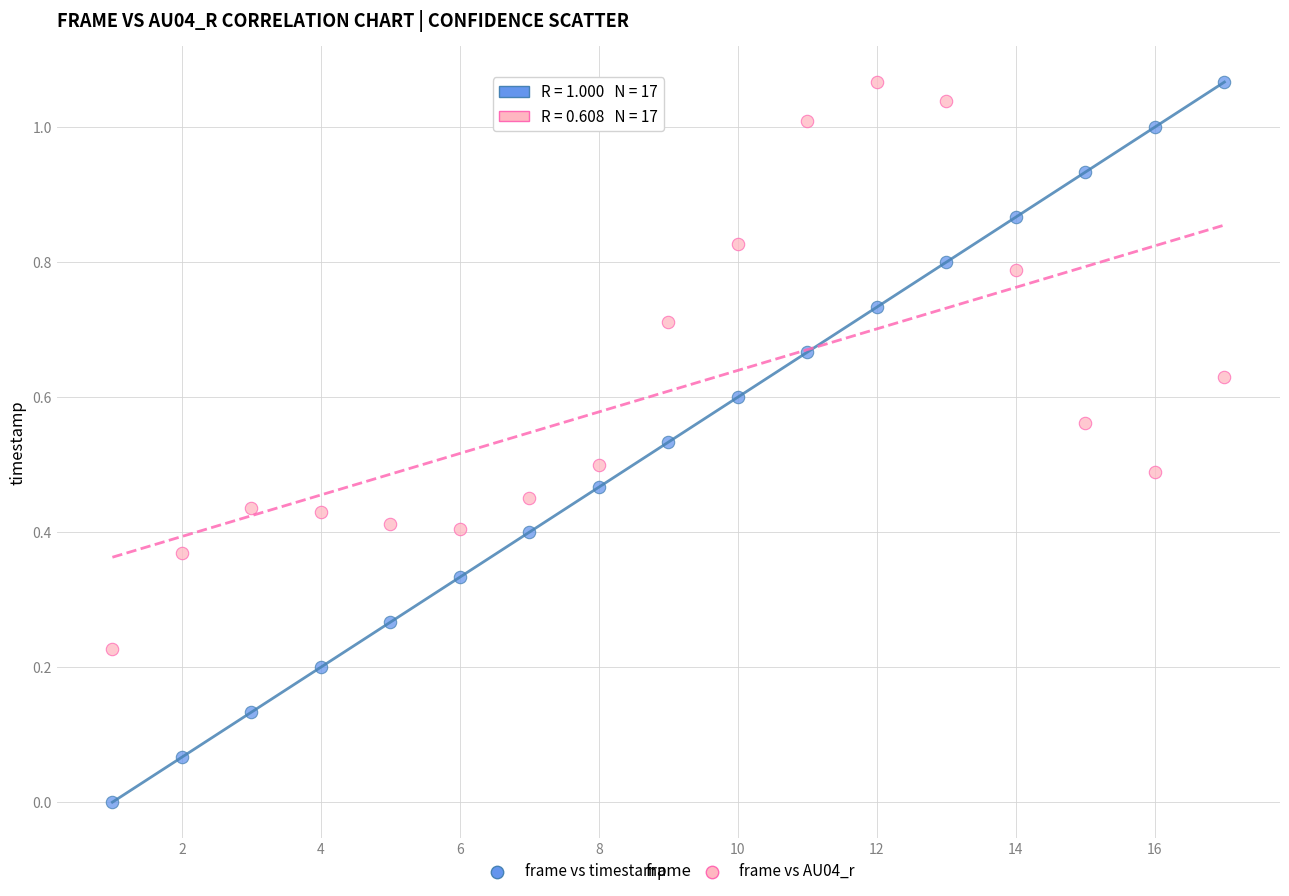

Across all data points, what is the range of X values (max minus min)?

16.0